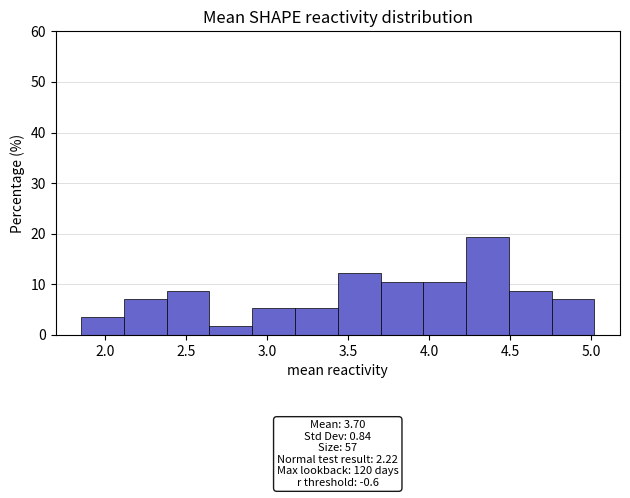

Over which range of the x-axis is the bar tallest?

4.25 to 4.50